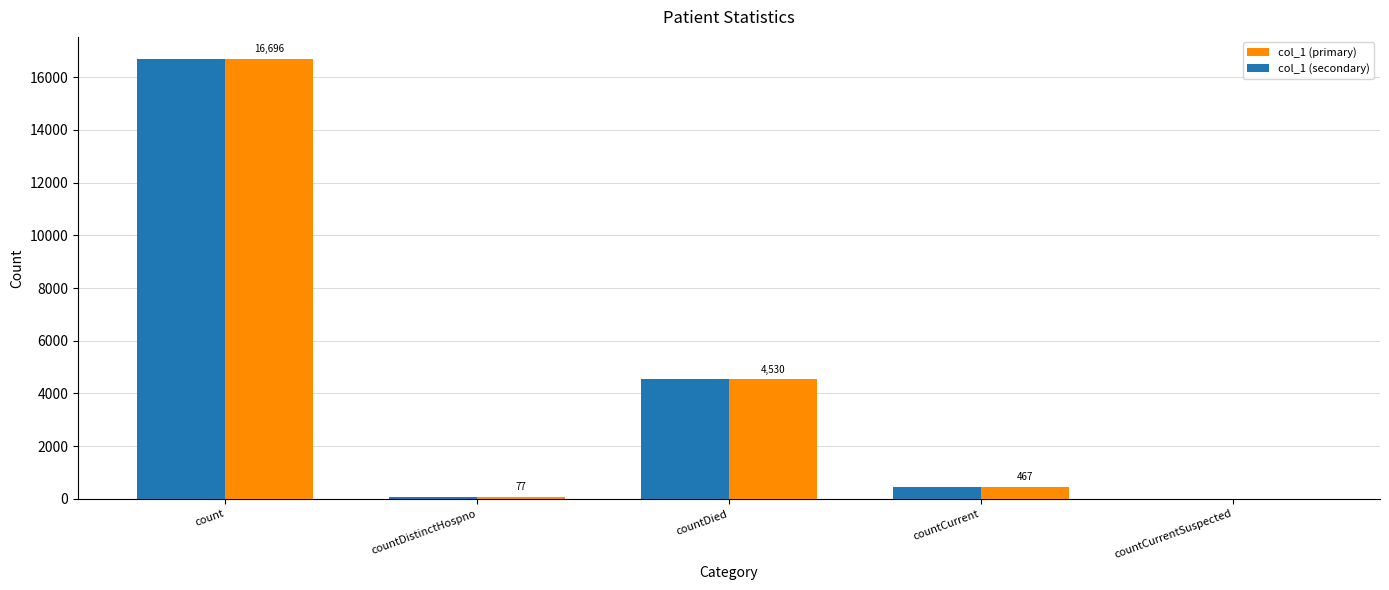

Are the bars grouped side by side (vs. stacked)?

Yes